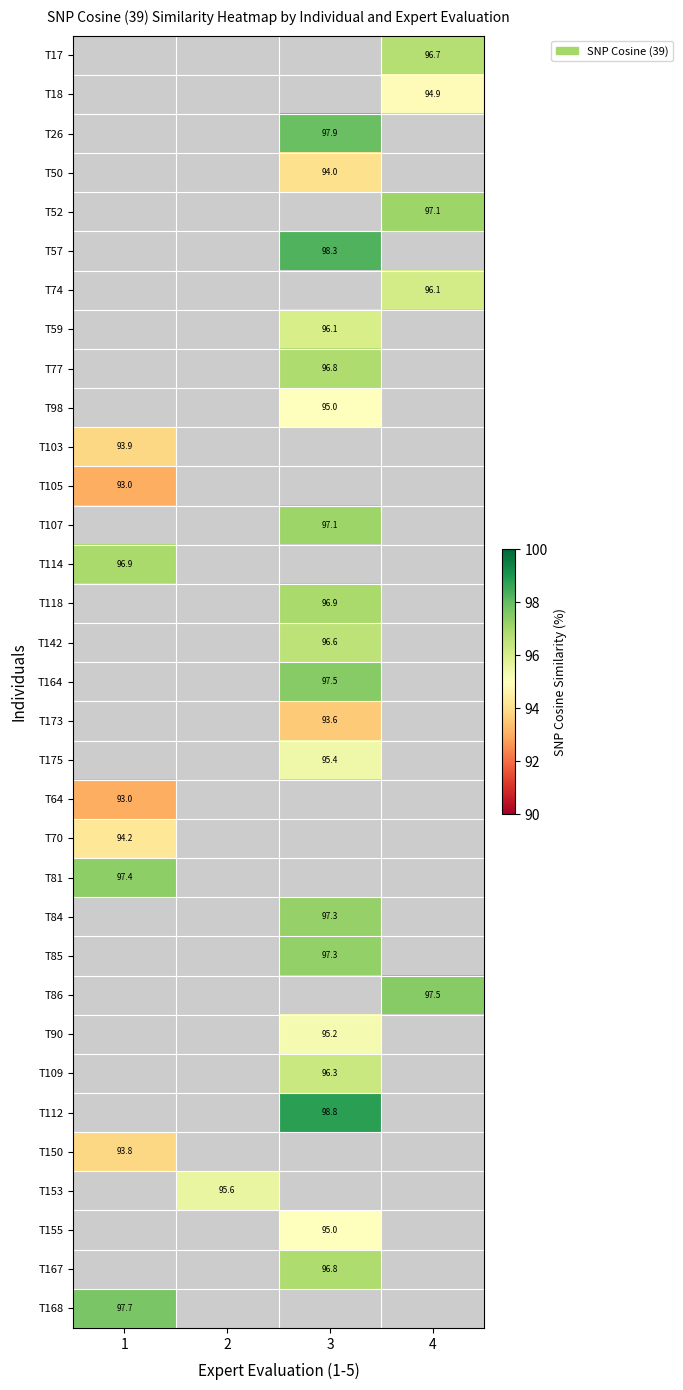

What is the maximum value shown in the chart?

98.8